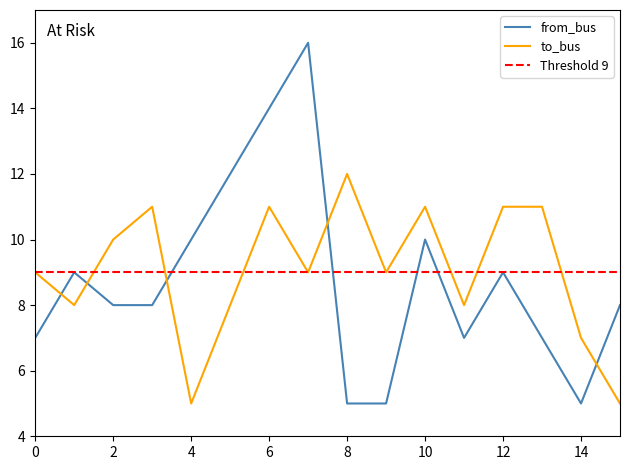

At which label is to_bus closest to 8?

1